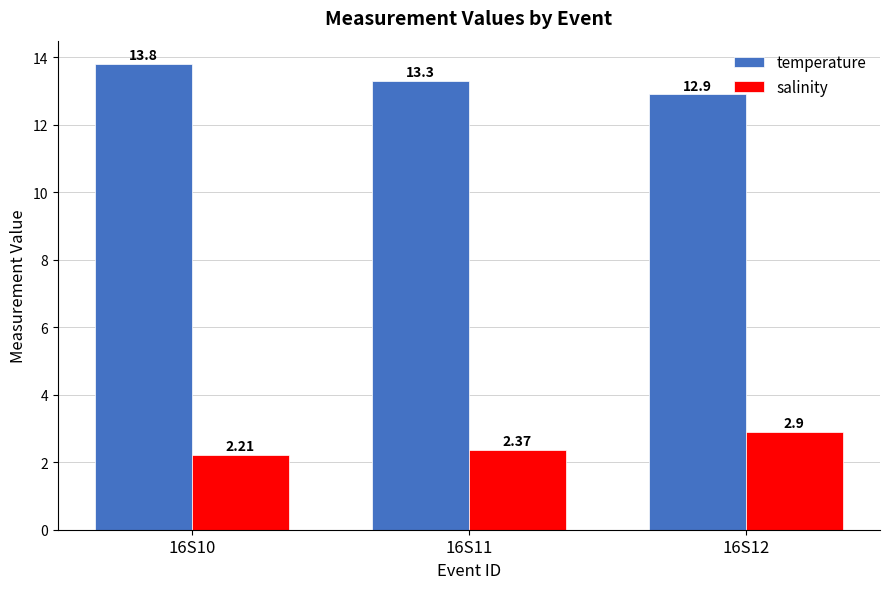

What is the sum of the salinity values at 16S12 and 16S11?

5.3